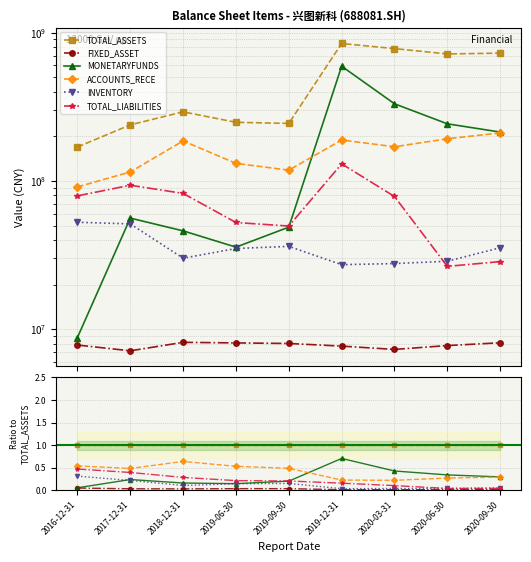

The FIXED_ASSET series shows 0.0 at 2020-09-30. True or false?

False